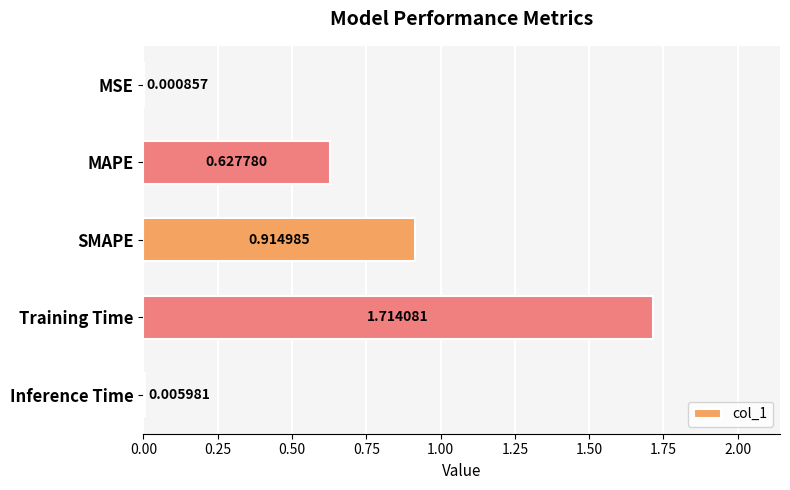

At which category does the chart reach its peak across all series?

Training Time